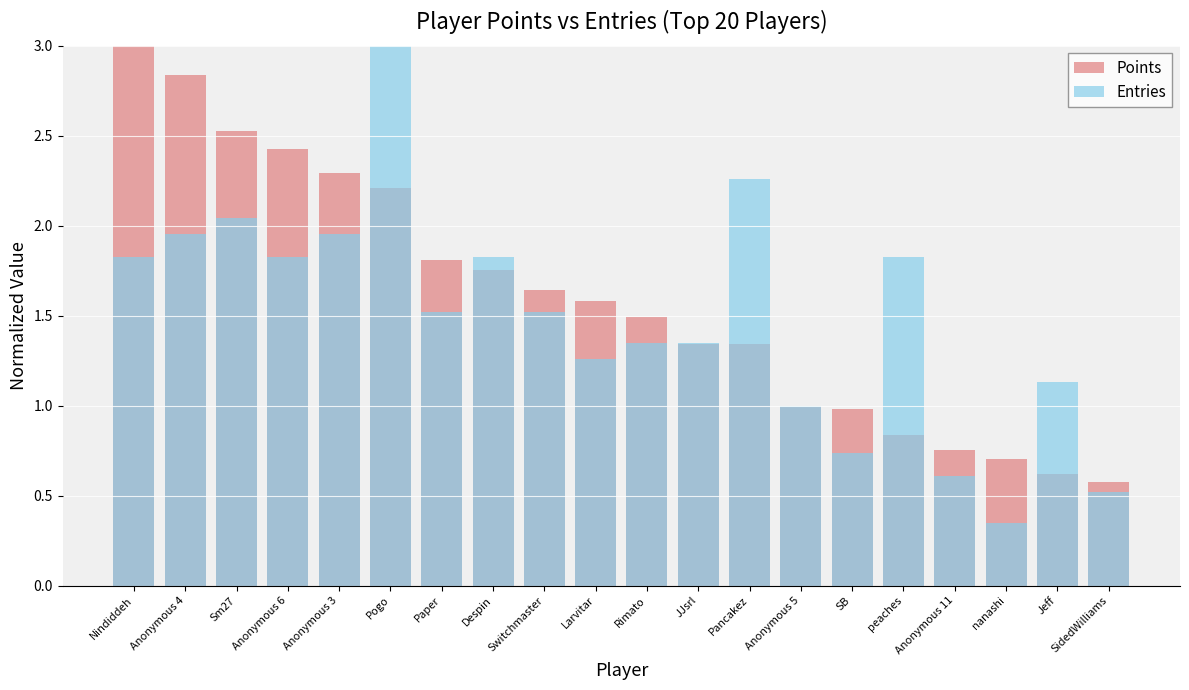

At Larvitar, list the series in order from largest to smallest.

Points, Entries